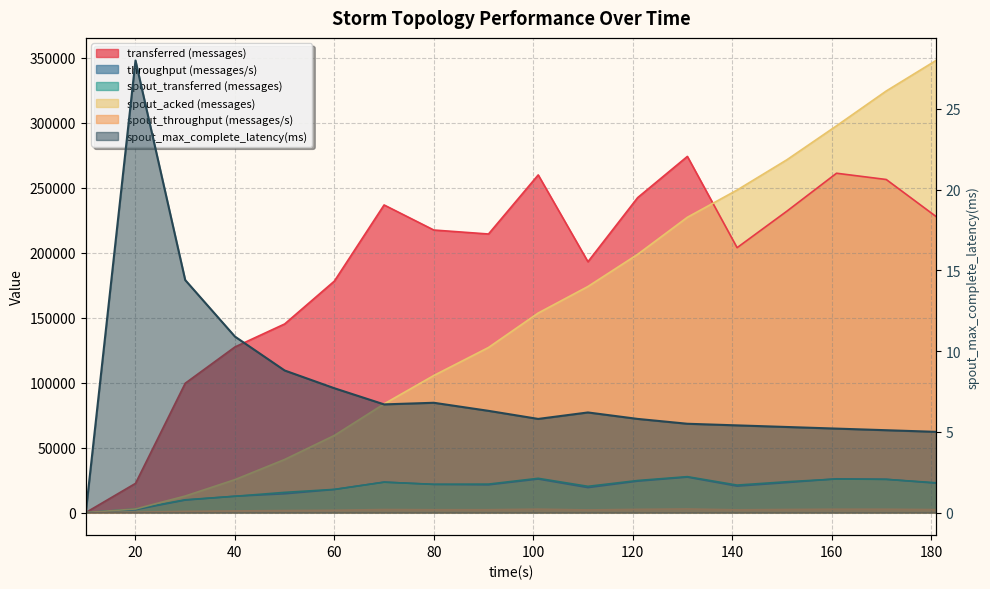

What is the average value of the spout_acked (messages) series?

149934.4